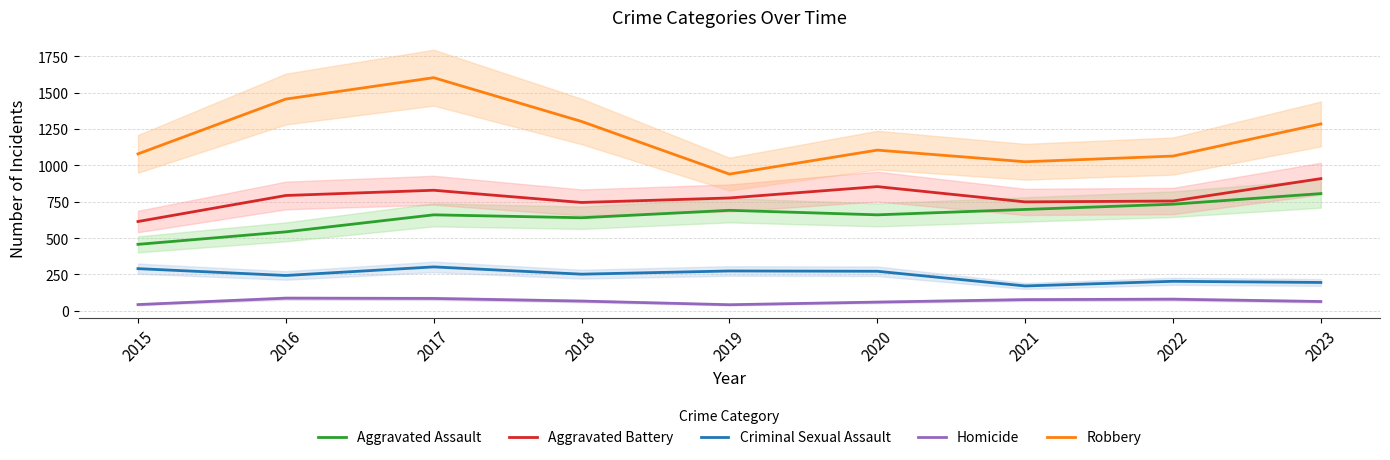

True or false: Aggravated Assault and Criminal Sexual Assault intersect in this chart.

False